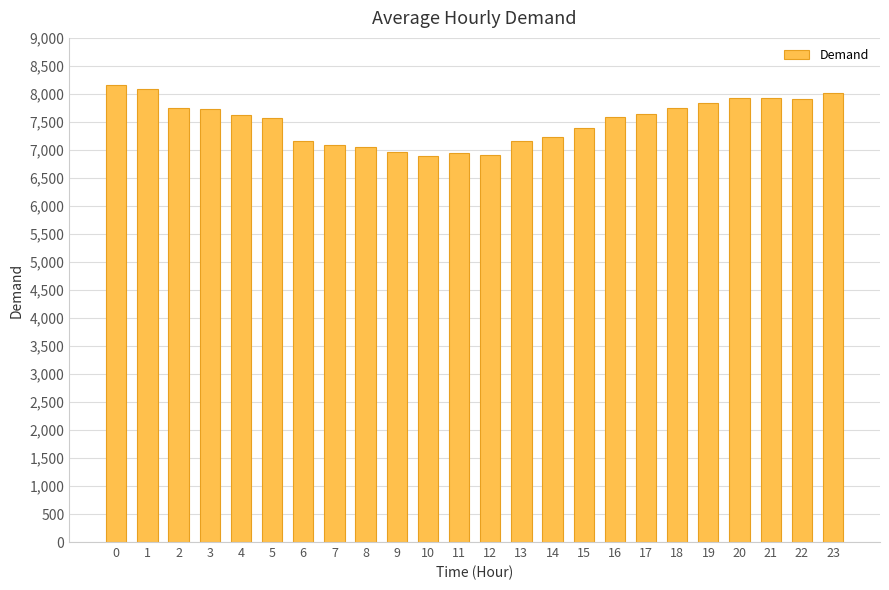

What is the minimum value shown in the chart?

6896